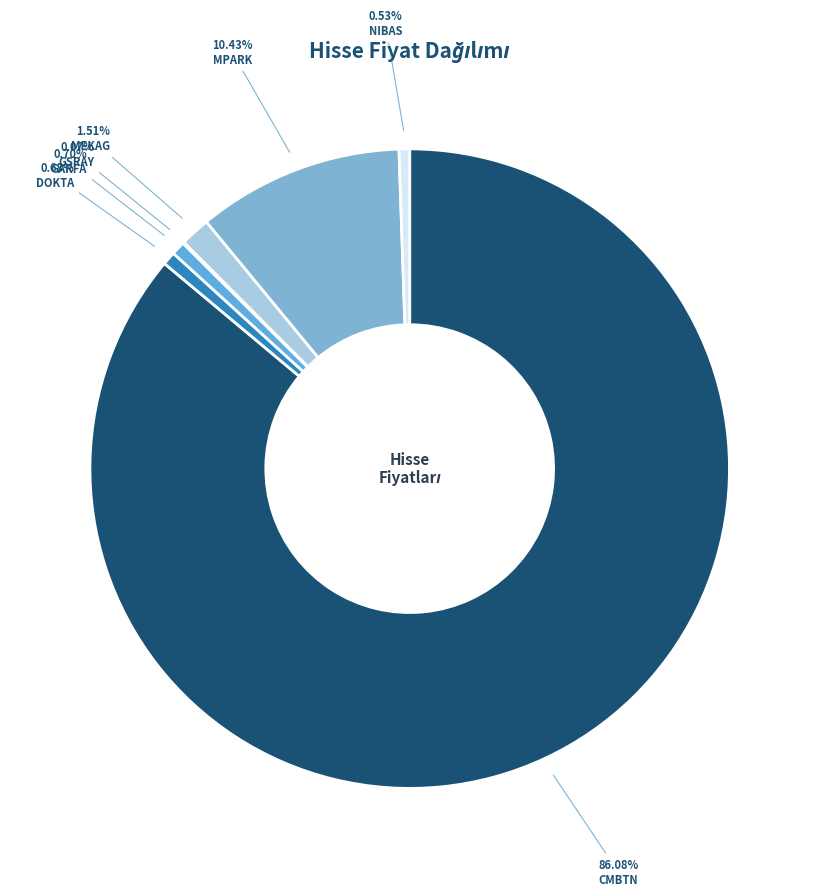

What percentage do GSRAY and CMBTN together represent?

86.1%